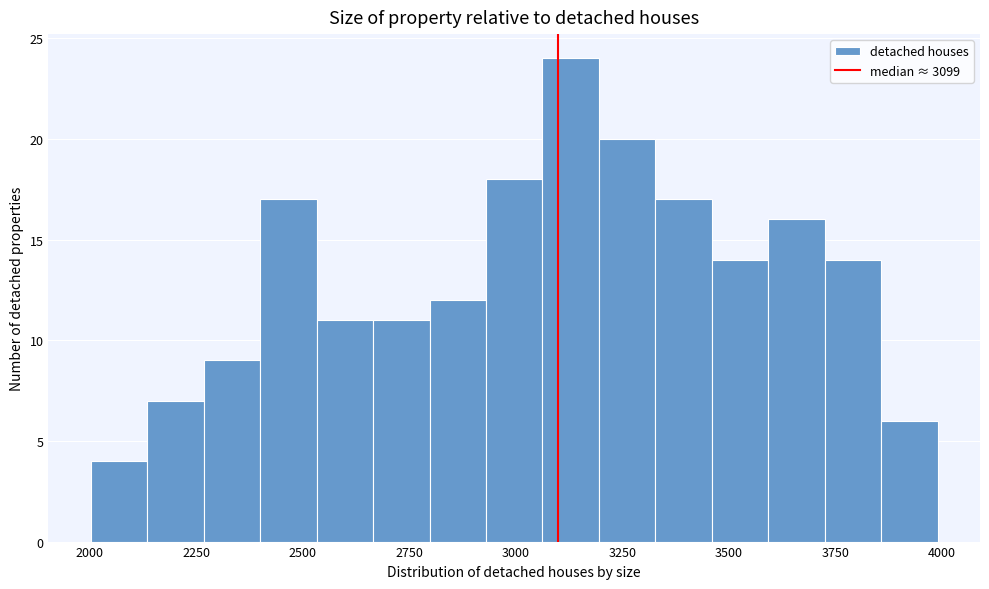

Around what value on the x-axis is the tallest bar? Give the approximate position of its centre, as read against the axis.

3150